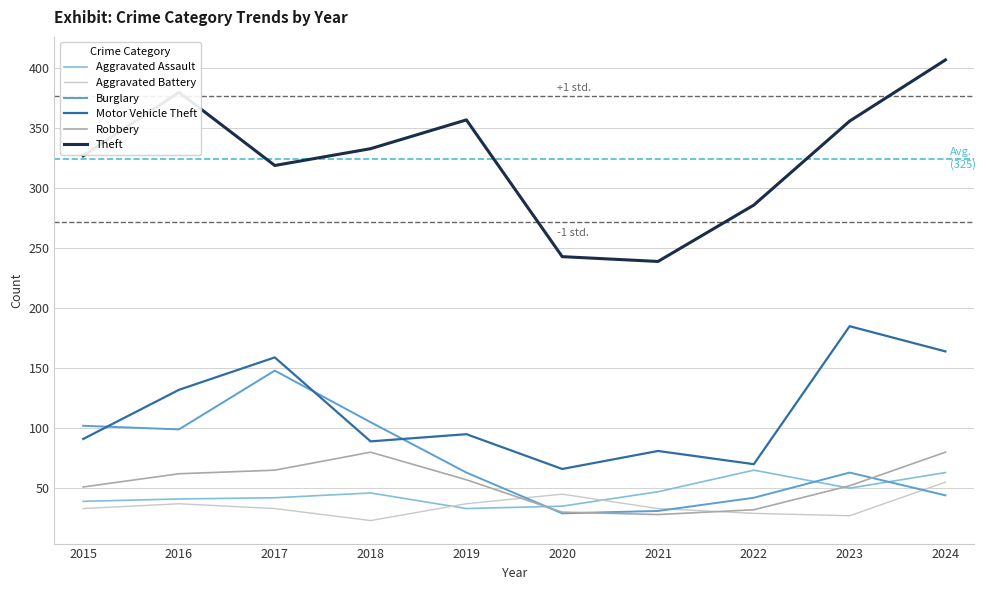

Which category has the lowest value in the Theft series?

2021